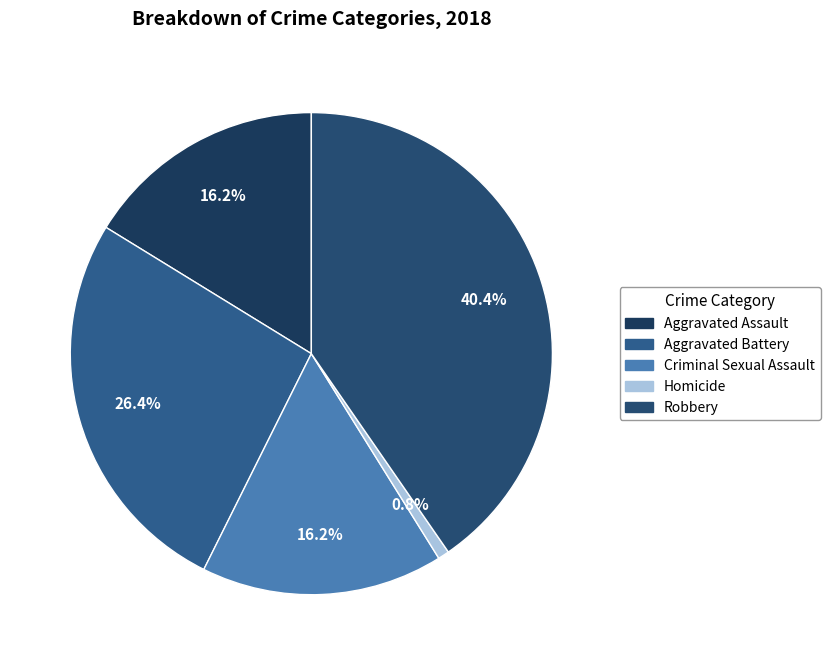

Is there any slice that represents more than half of the pie?

No